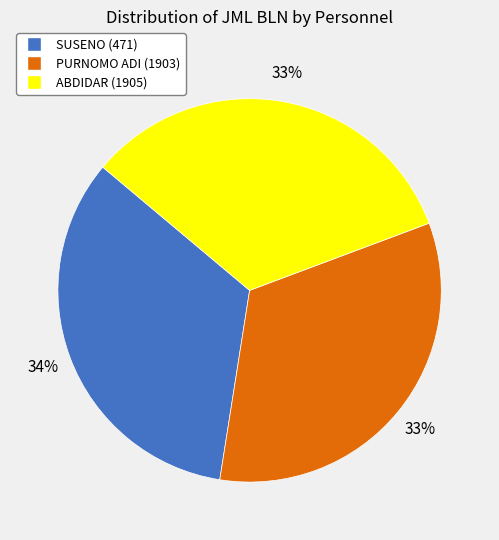

Is it true that ABDIDAR (1905) is 40% of the pie?

False